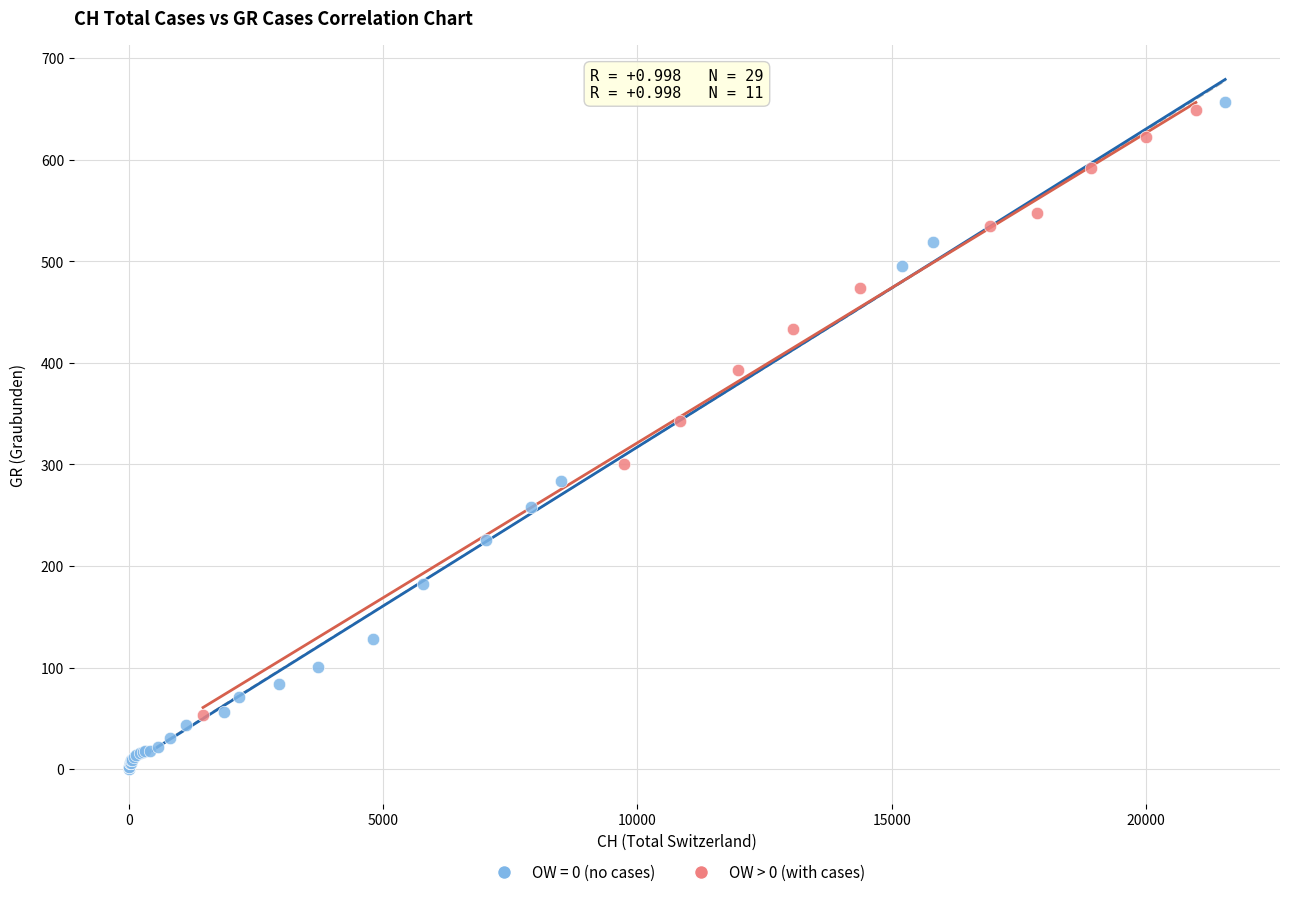

Which series has the largest Y range (max minus min)?

OW = 0 (no cases)